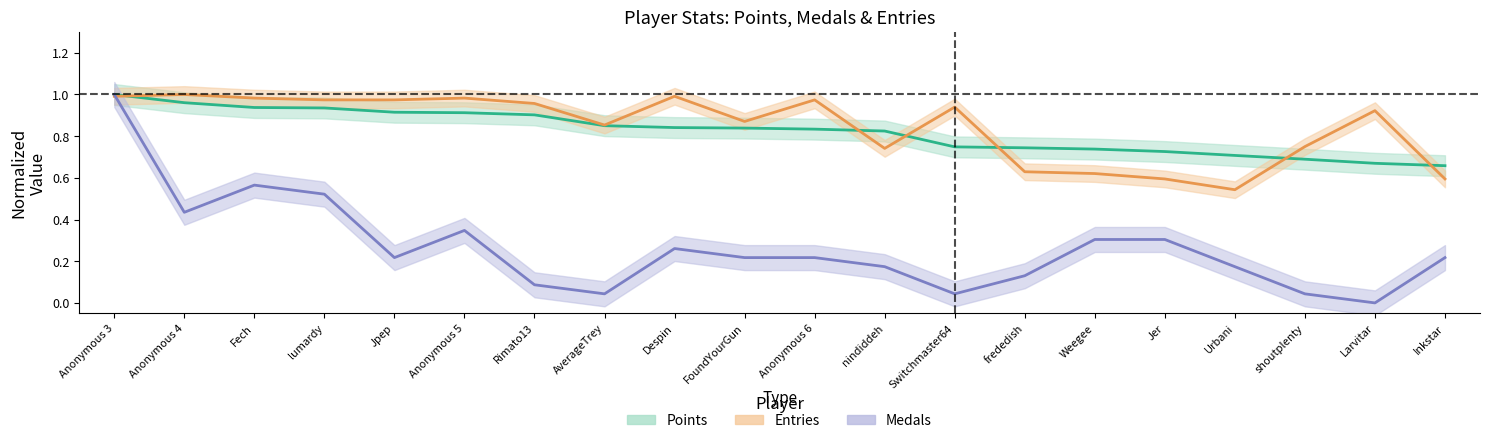

True or false: Medals and Points intersect in this chart.

False